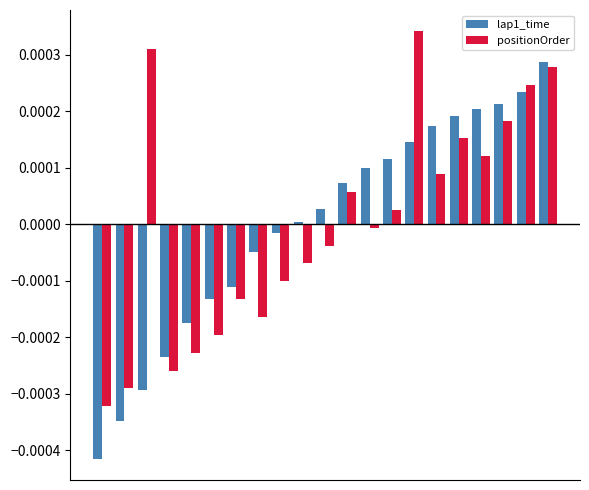

Which series has the widest spread of values?

lap1_time